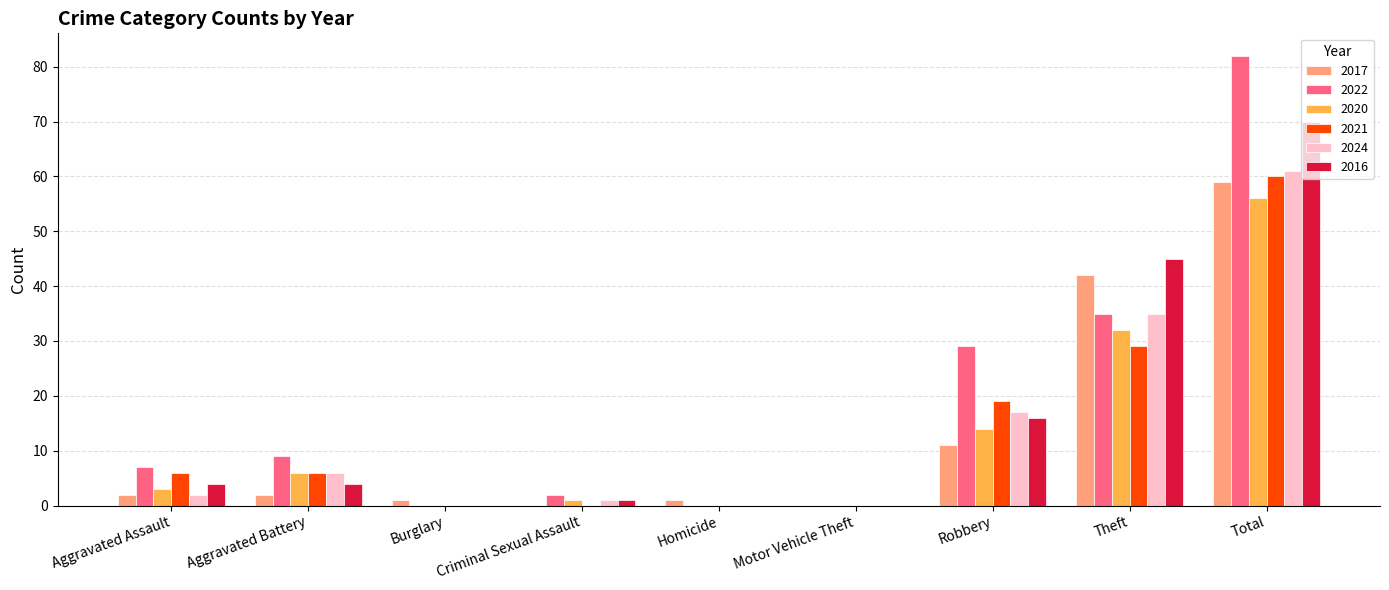

Which category has the highest value in the 2021 series?

Total